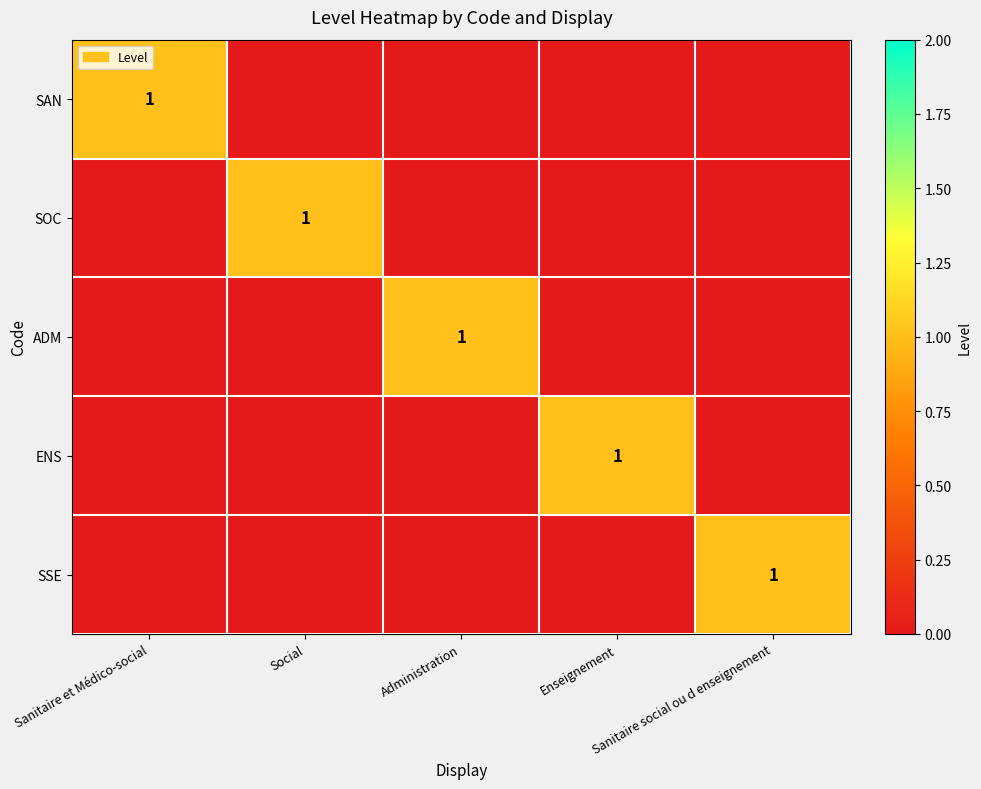

How many positive values does the SAN series have?

1